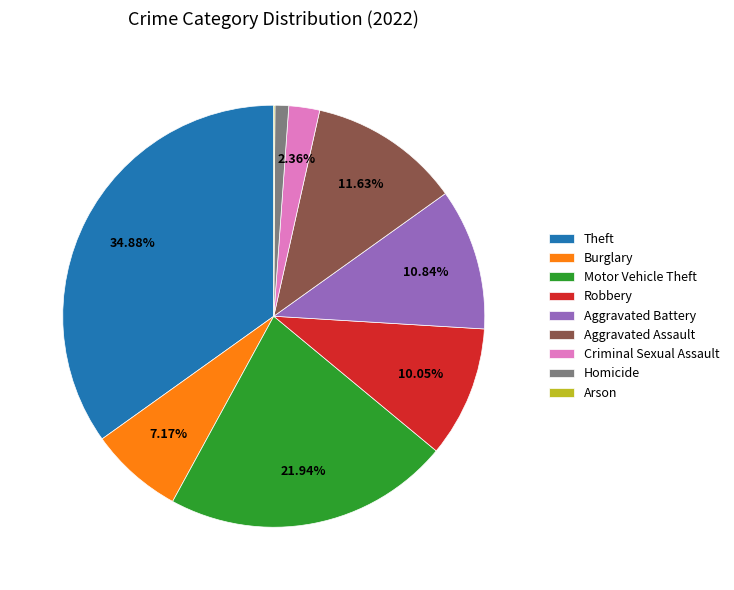

Approximately how many times larger is the value at Burglary compared to Homicide?

6.8